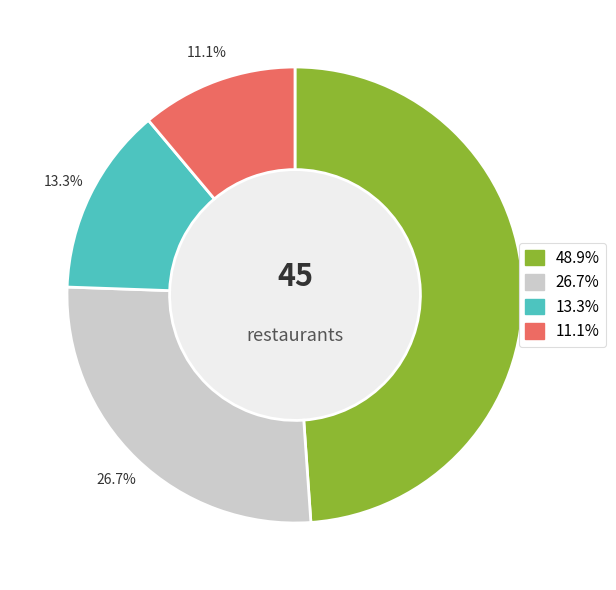

Is there a majority slice in this chart?

No